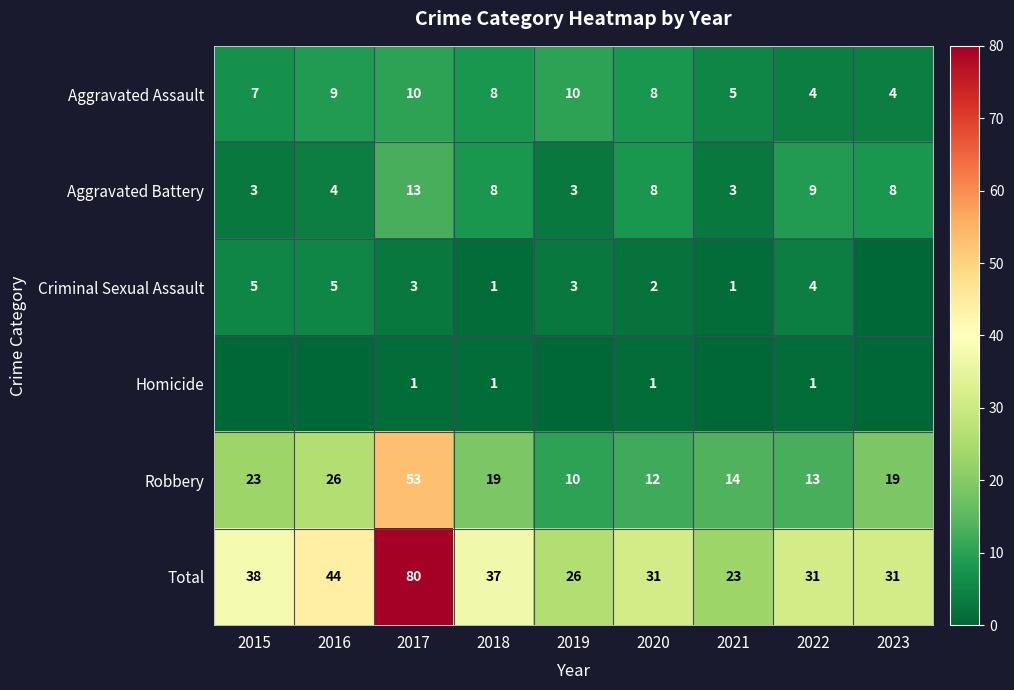

How many data points in Total are less than 31?

2